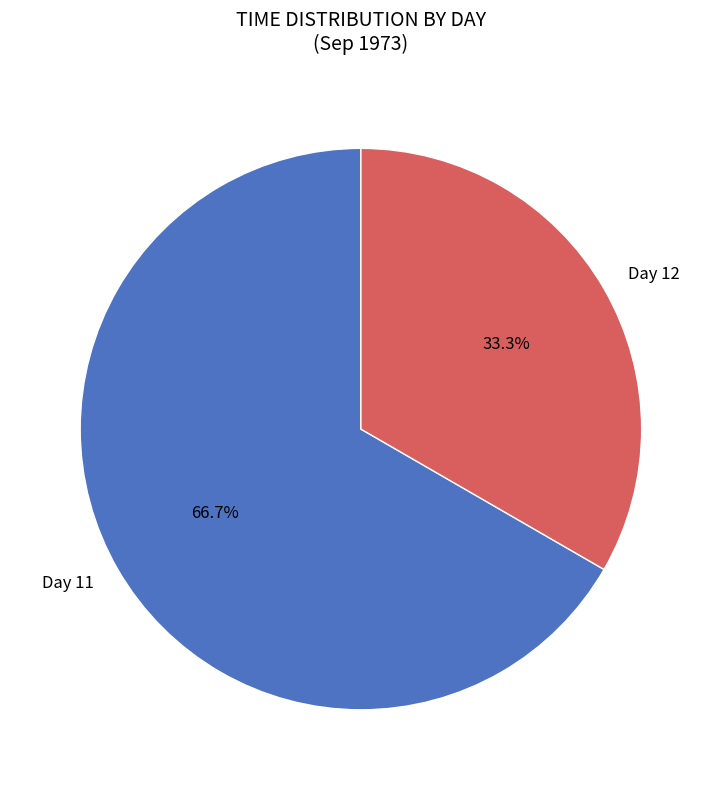

Which has a higher value, Day 11 or Day 12?

Day 11